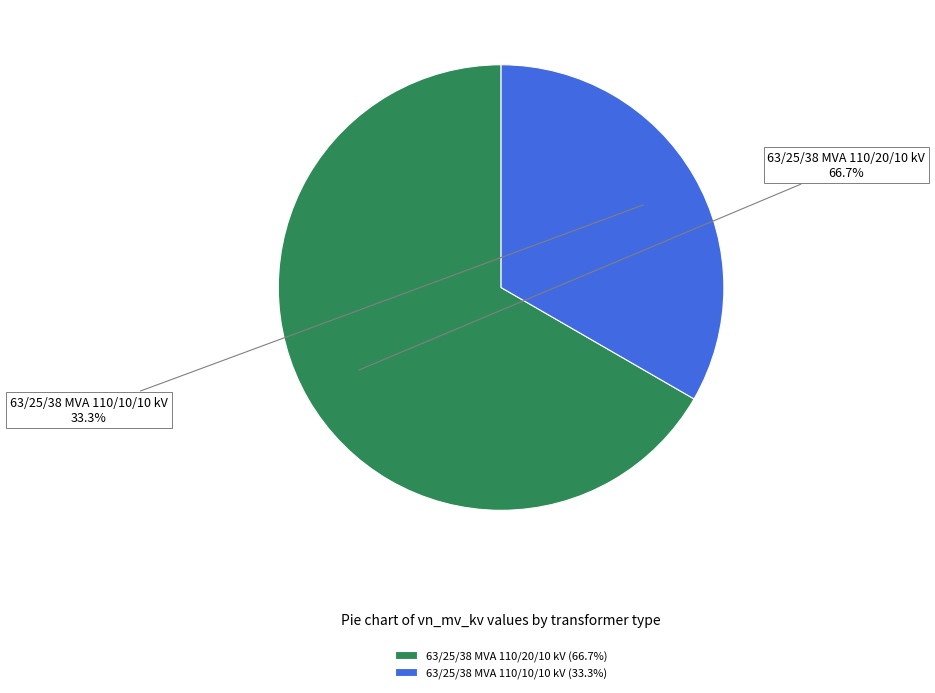

Rank the categories by value from highest to lowest.

63/25/38 MVA 110/20/10 kV, 63/25/38 MVA 110/10/10 kV